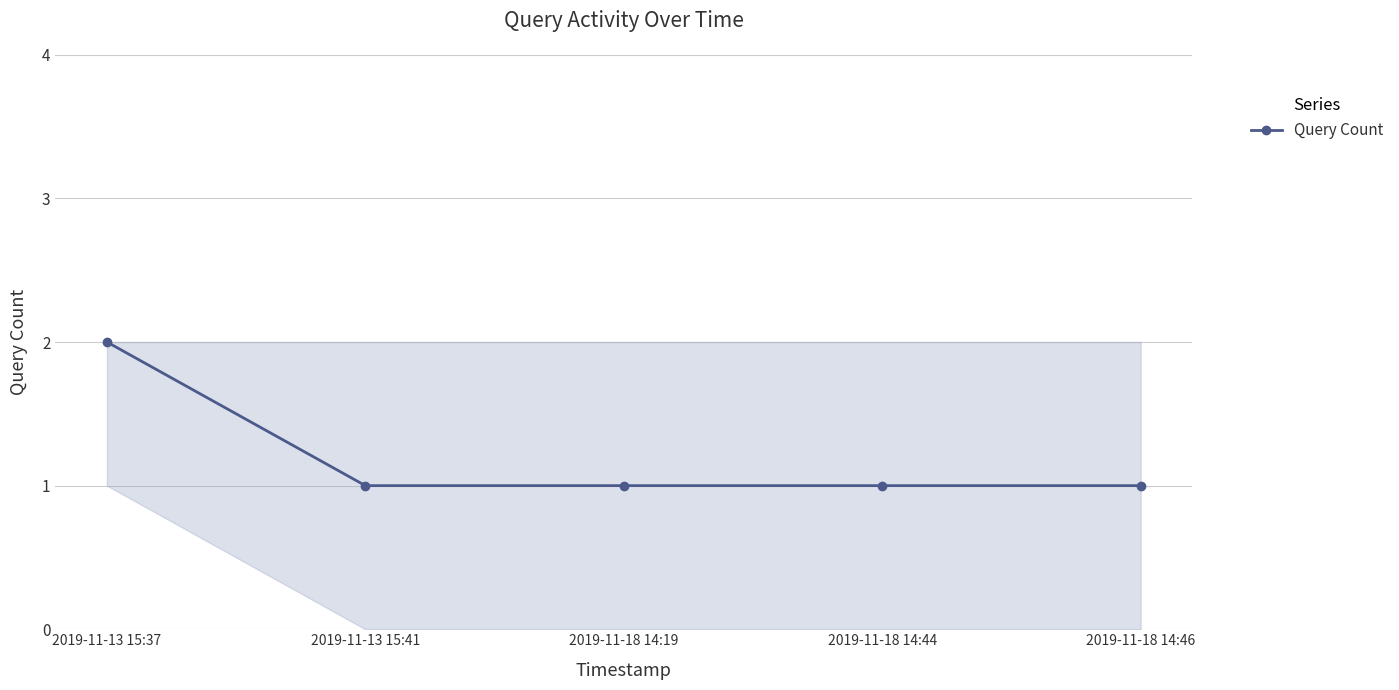

True or false: the data has more than 2 interior local peaks.

False